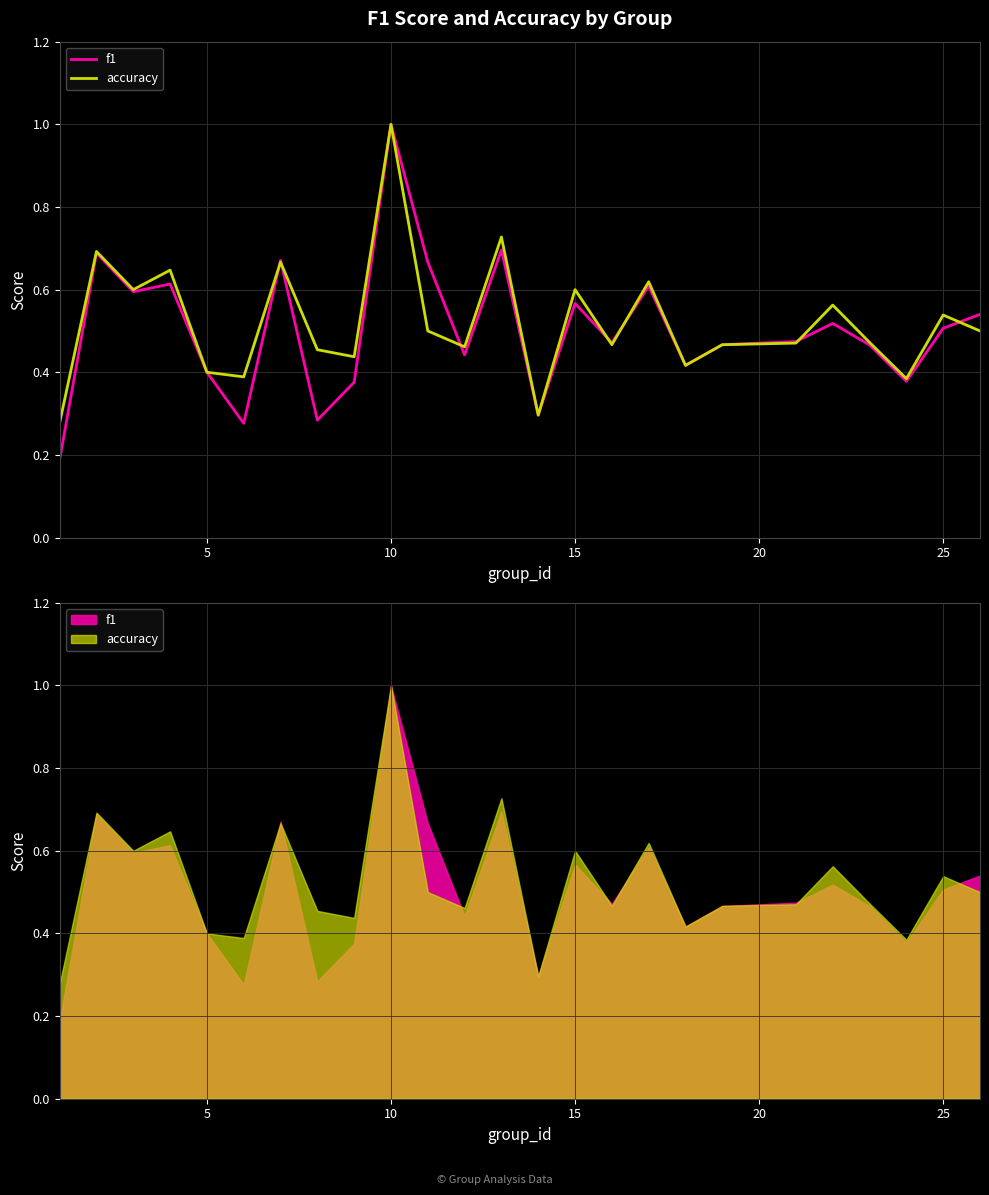

Which series has the widest spread of values?

f1